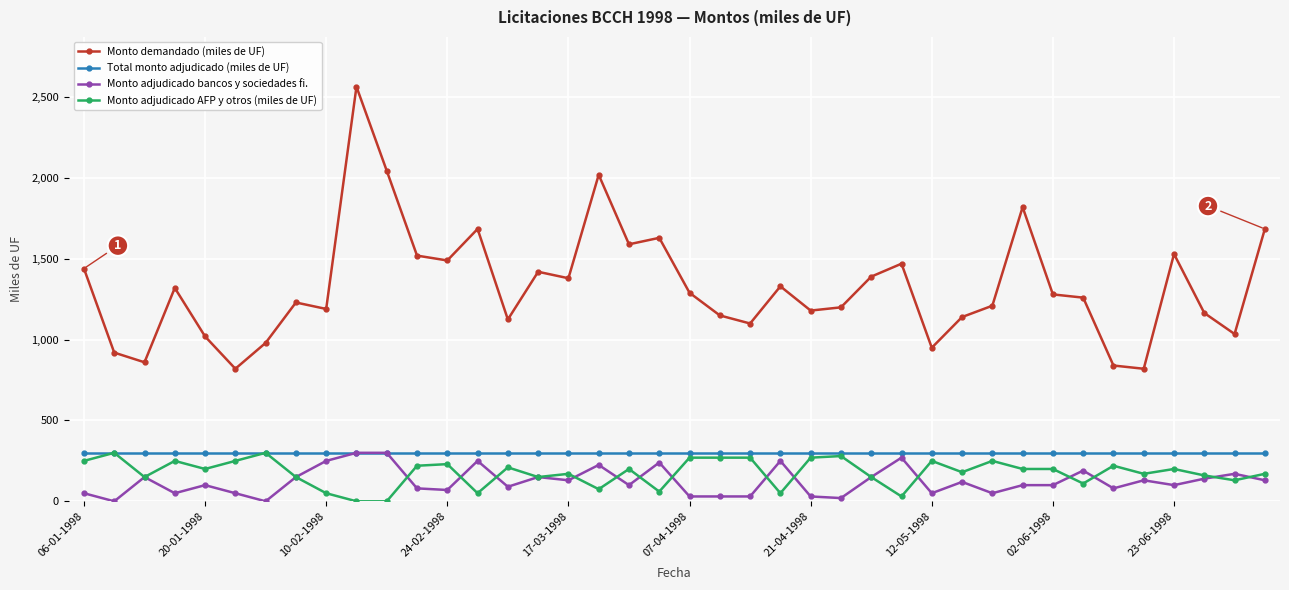

True or false: Monto demandado (miles de UF) has more than 0 interior local peaks.

True